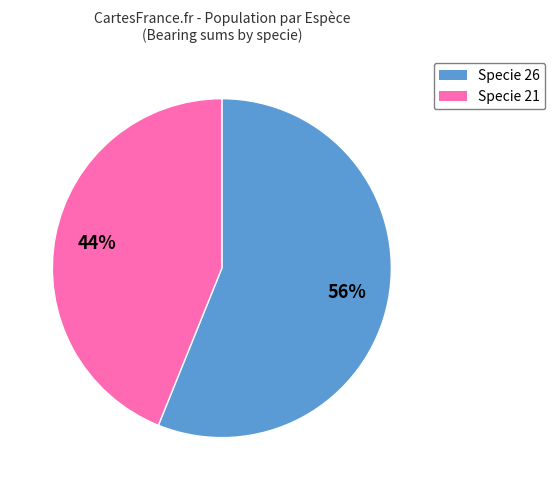

Count the number of slices in the pie.

2